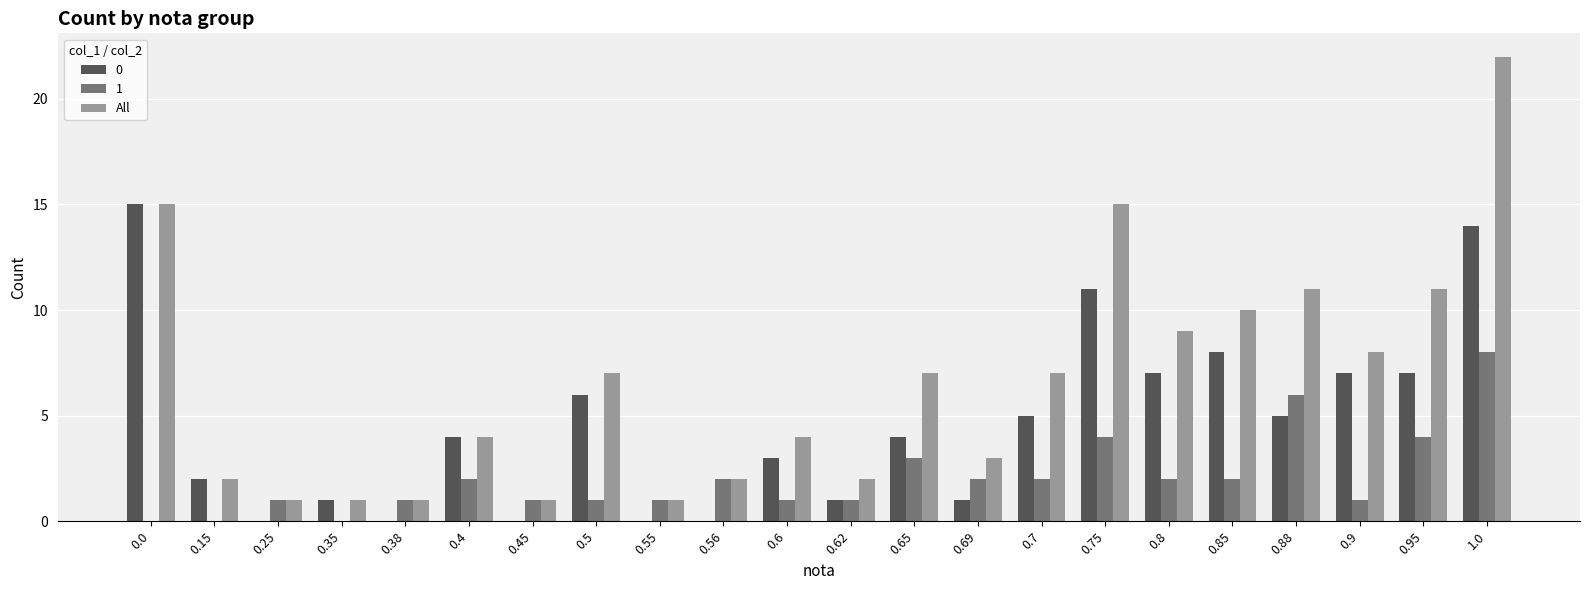

Which series changed the most between 0.4 and 0.88?

All